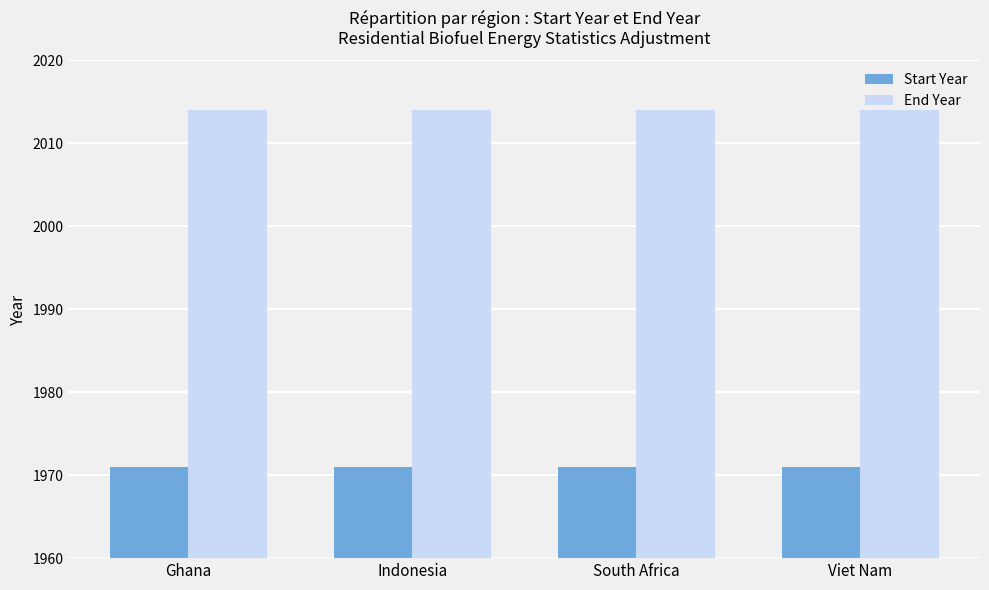

At Viet Nam, list the series in order from smallest to largest.

Start Year, End Year